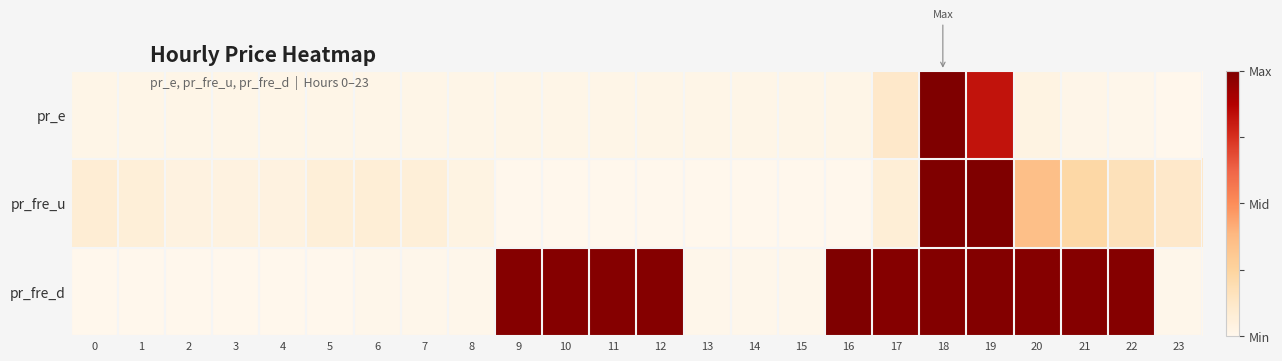

Count the number of data series in this chart.

3